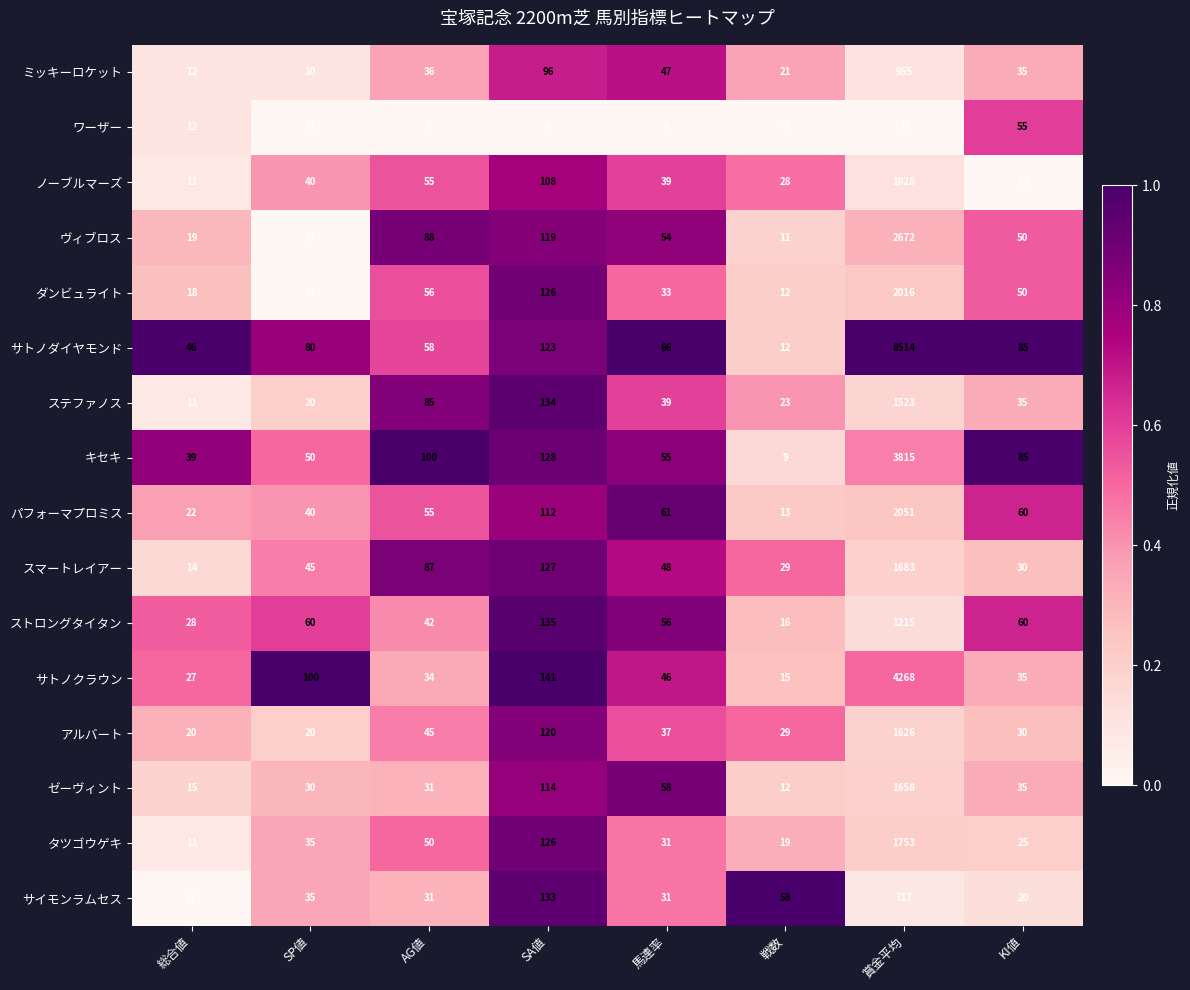

What is the greatest value displayed?

8514